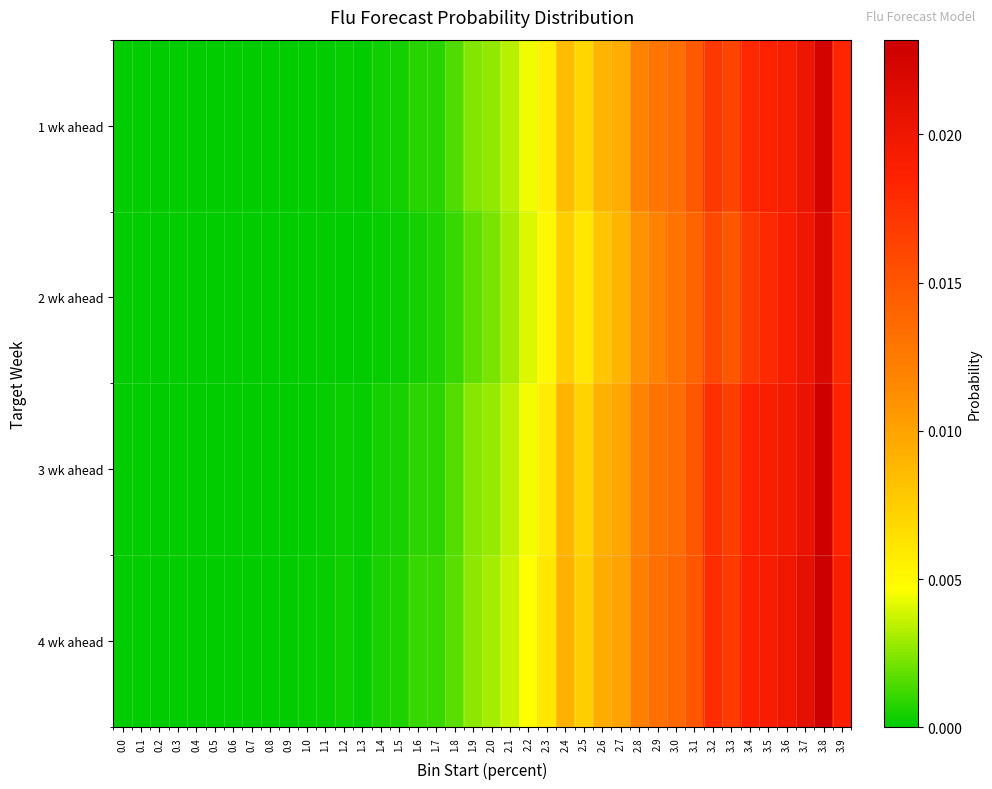

How many series are shown in this chart?

4